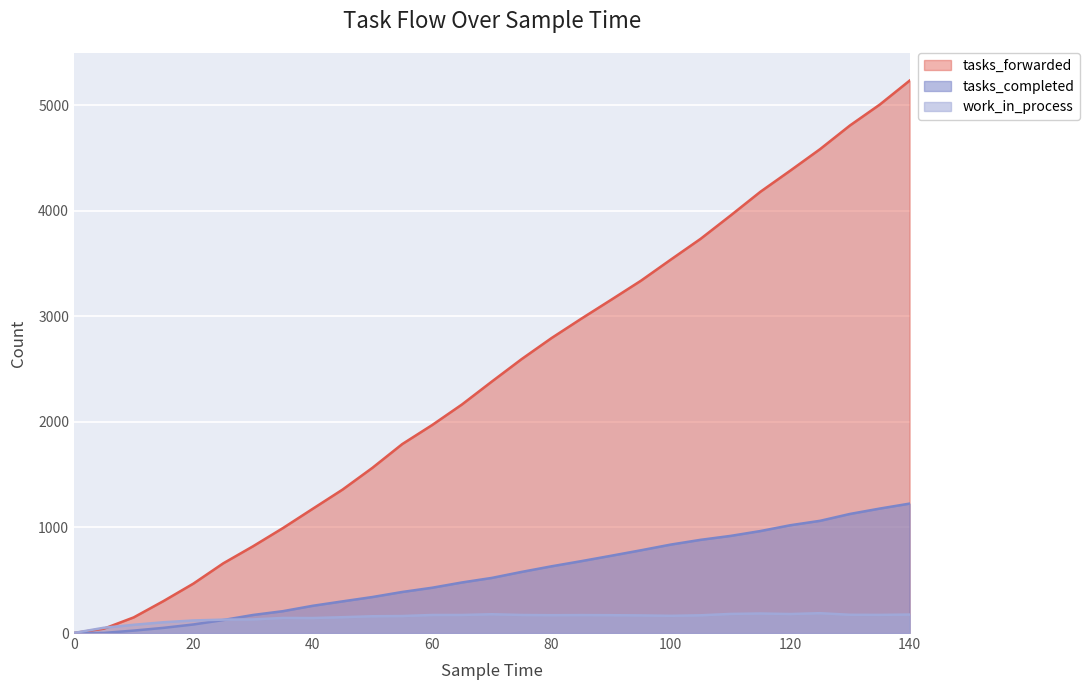

The tasks_completed series shows 479 at 65. True or false?

True